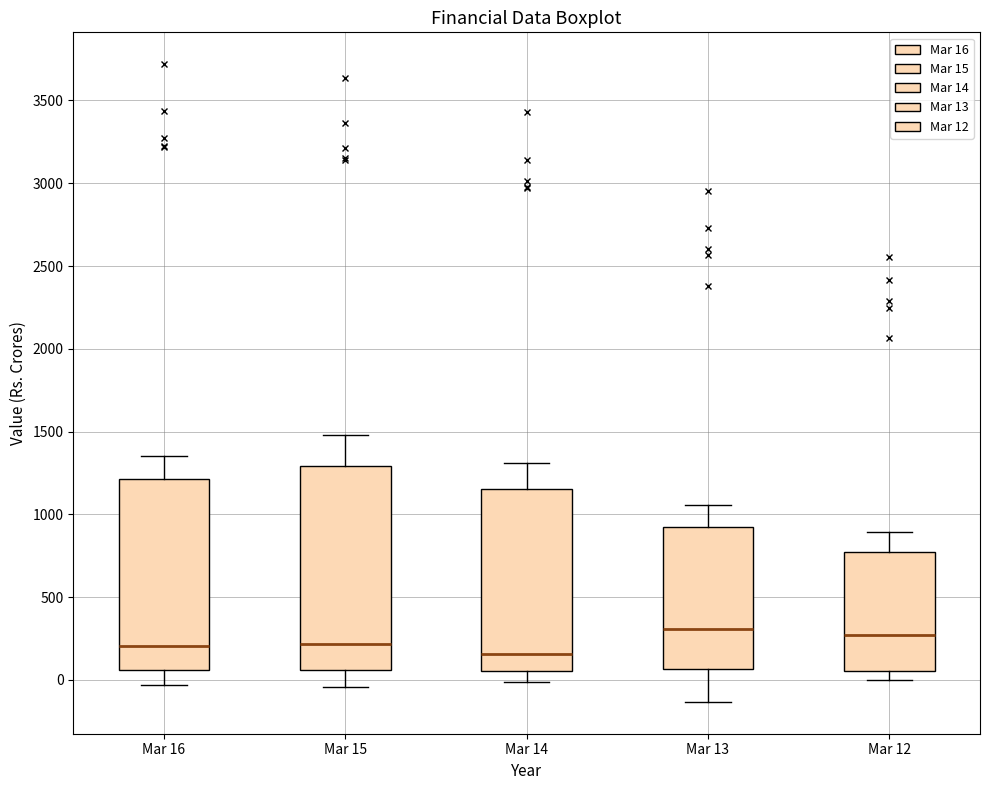

Reading left to right, transcribe this box plot: for each box, give where its median line is, the range the box spans, and where its two whiskers end, as read against the y-axis. The values are not printed on the chart, so give them approximately, as read against the axis.

Mar 16: median 200, box 50 to 1200, whiskers -50 to 1350
Mar 15: median 200, box 50 to 1300, whiskers -50 to 1500
Mar 14: median 150, box 50 to 1150, whiskers 0 to 1300
Mar 13: median 300, box 50 to 950, whiskers -150 to 1050
Mar 12: median 250, box 50 to 750, whiskers 0 to 900